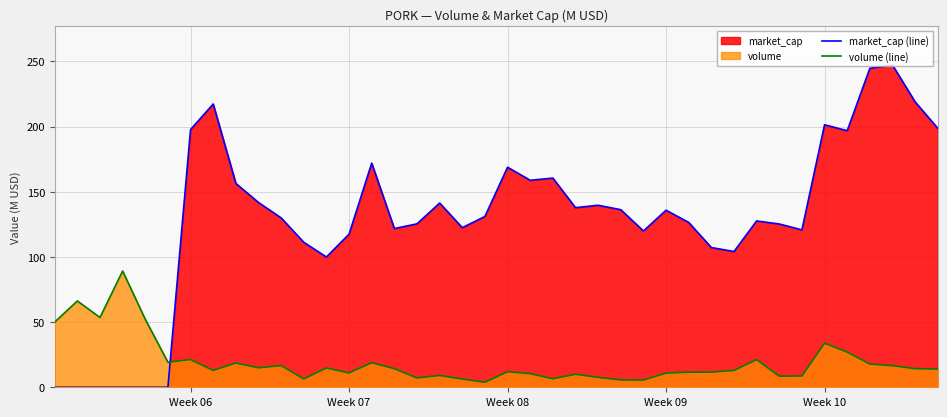

Which series has the widest spread of values?

market_cap (line)